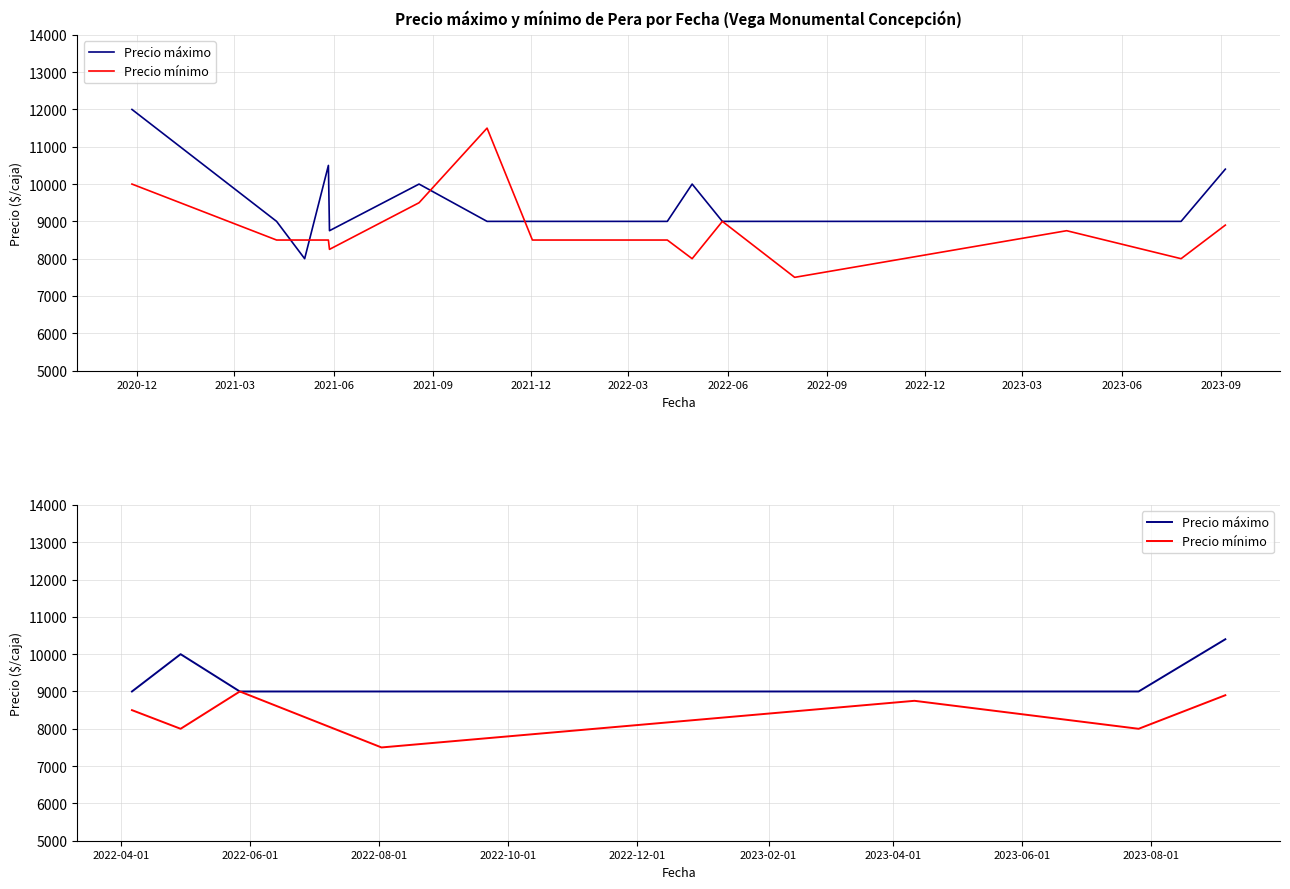

Where does the Precio mínimo series first go above 8500?

2021-06